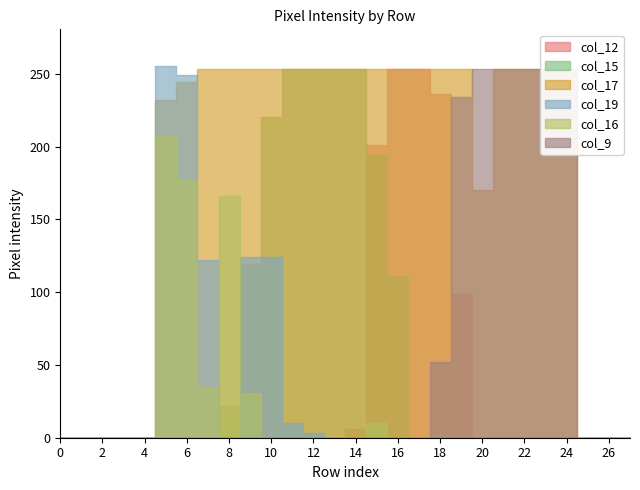

Reading right to left, what are all the values shown in this chart?

col_12: 27=0	26=0	25=0	24=0	23=0	22=0	21=0	20=0	19=99	18=236	17=253	16=253	15=201	14=6	13=0	12=0	11=0	10=0	9=0	8=0	7=0	6=0	5=0	4=0	3=0	2=0	1=0	0=0
col_15: 27=0	26=0	25=0	24=0	23=0	22=0	21=0	20=0	19=0	18=0	17=0	16=111	15=194	14=253	13=253	12=253	11=253	10=220	9=119	8=22	7=0	6=0	5=0	4=0	3=0	2=0	1=0	0=0
col_17: 27=0	26=0	25=0	24=253	23=253	22=253	21=253	20=170	19=253	18=253	17=253	16=253	15=253	14=253	13=253	12=253	11=253	10=253	9=253	8=253	7=253	6=244	5=232	4=0	3=0	2=0	1=0	0=0
col_19: 27=0	26=0	25=0	24=0	23=0	22=0	21=0	20=0	19=0	18=0	17=0	16=0	15=0	14=0	13=0	12=3	11=10	10=124	9=124	8=0	7=122	6=249	5=255	4=0	3=0	2=0	1=0	0=0
col_16: 27=0	26=0	25=0	24=0	23=0	22=0	21=0	20=0	19=0	18=2	17=0	16=0	15=10	14=0	13=0	12=0	11=0	10=0	9=31	8=166	7=35	6=177	5=207	4=0	3=0	2=0	1=0	0=0
col_9: 27=0	26=0	25=0	24=253	23=253	22=253	21=253	20=253	19=234	18=52	17=0	16=0	15=0	14=0	13=0	12=0	11=0	10=0	9=0	8=0	7=0	6=0	5=0	4=0	3=0	2=0	1=0	0=0